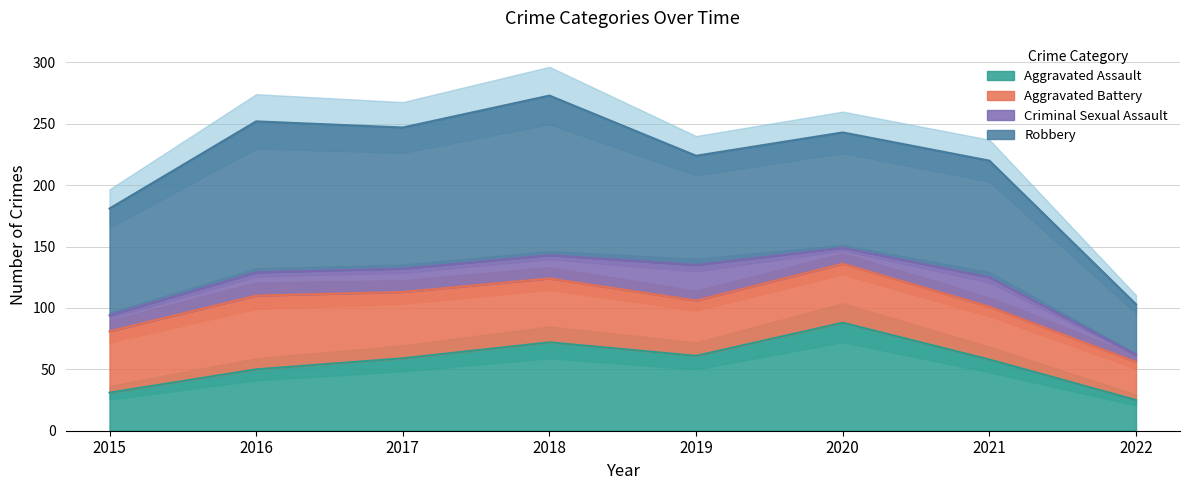

What is the minimum value for Robbery?

41